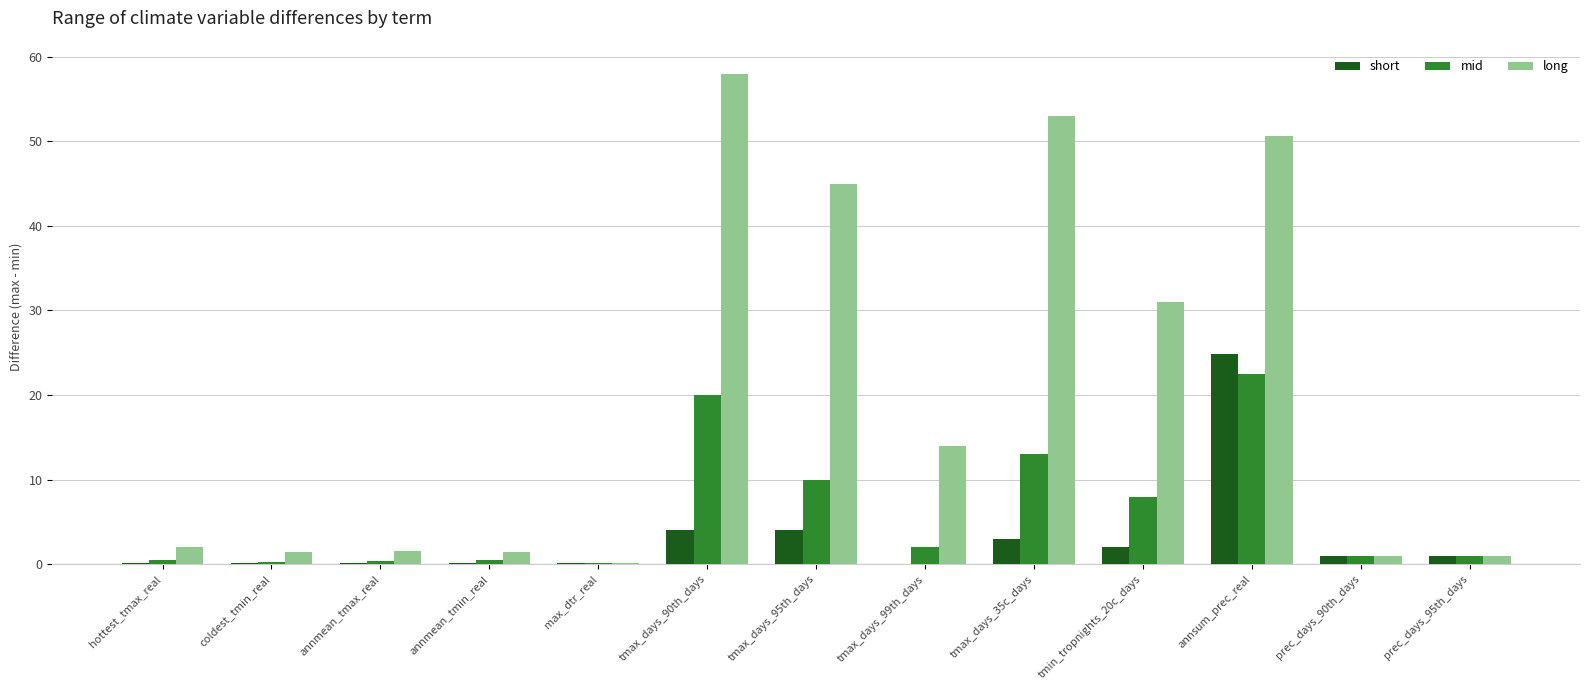

Count the number of data series in this chart.

3